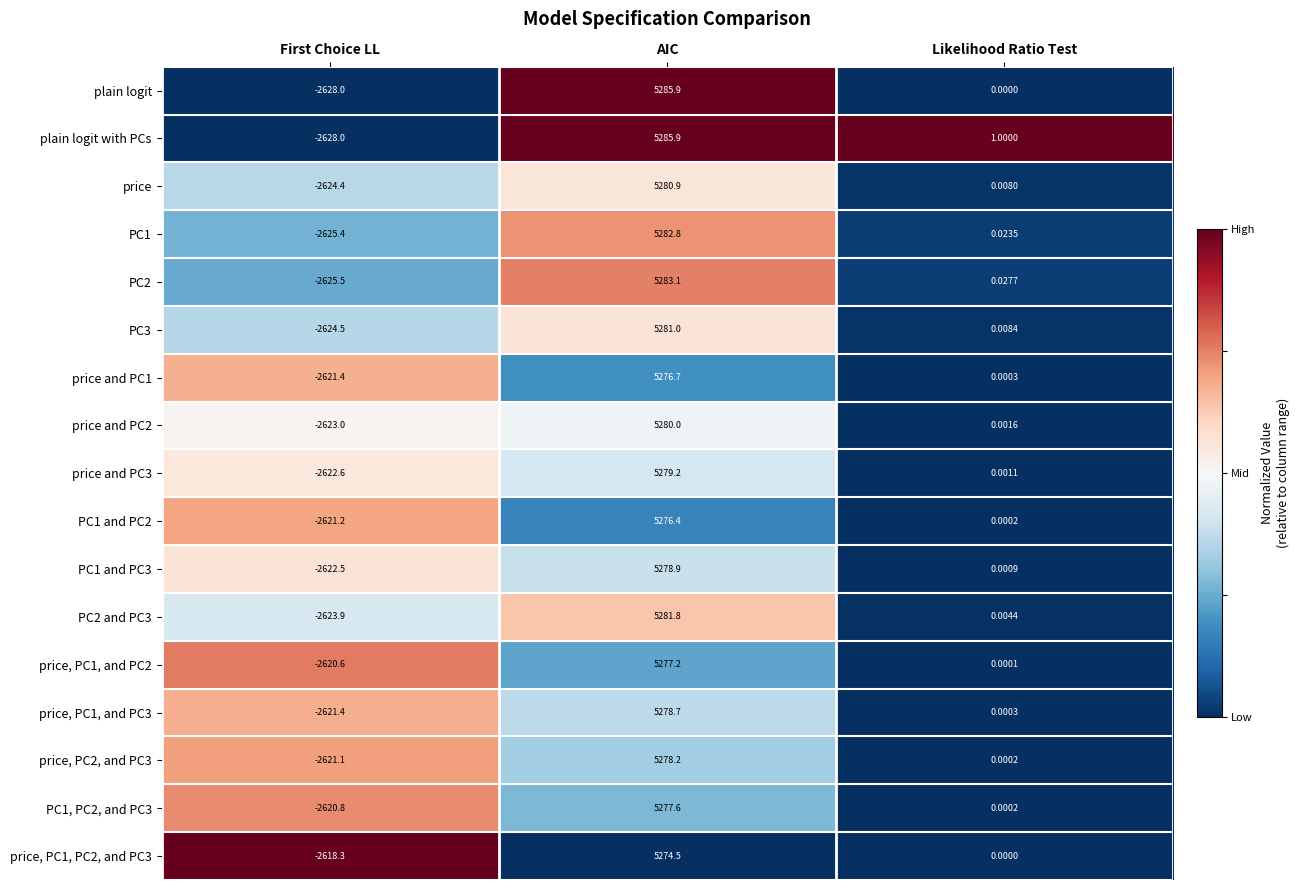

Where is PC1 and PC2 nearest to the value 1327?

Likelihood Ratio Test